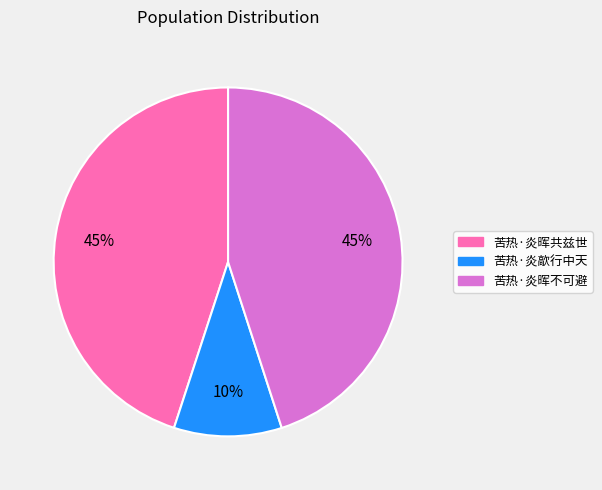

Do 苦热·炎晖共兹世 and 苦热·炎晖不可避 together represent more than half of the pie?

Yes